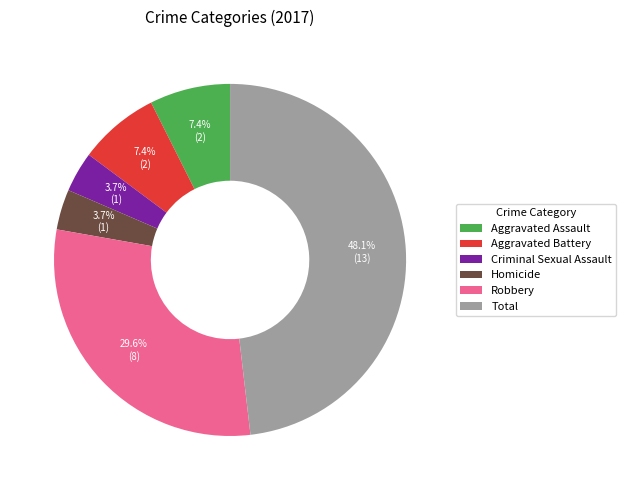

To the nearest percent, what is the difference between the largest and smallest slice percentages?

44%